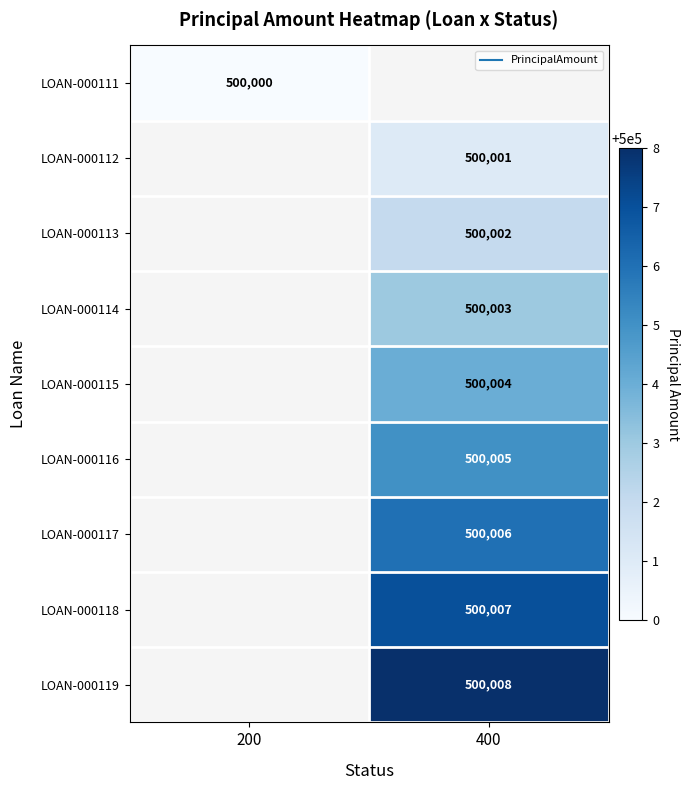

Which has a higher value, 200 or 400?

400